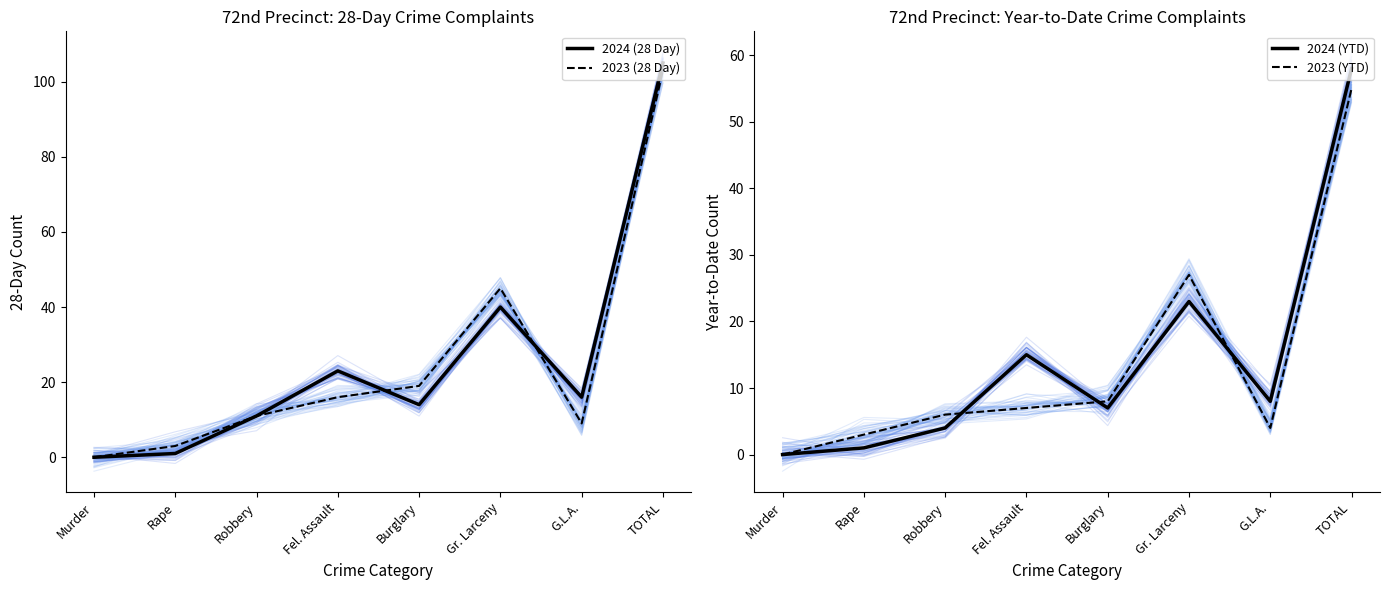

How many series are shown in this chart?

4